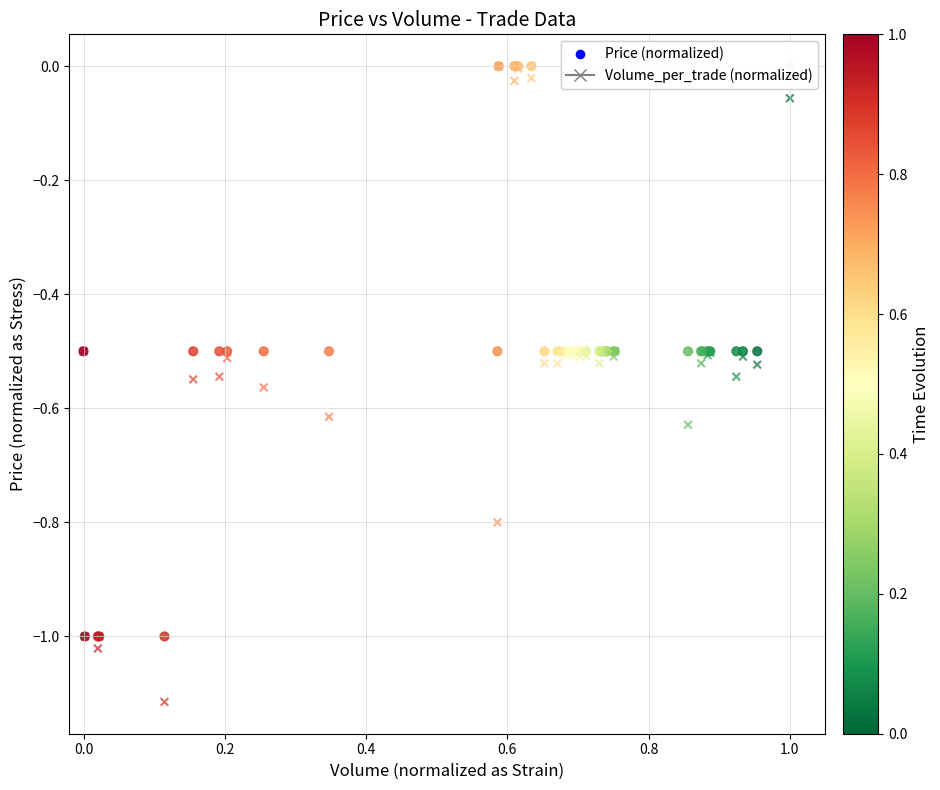

What are all the series names shown in the legend?

Price (normalized), Volume_per_trade (normalized)